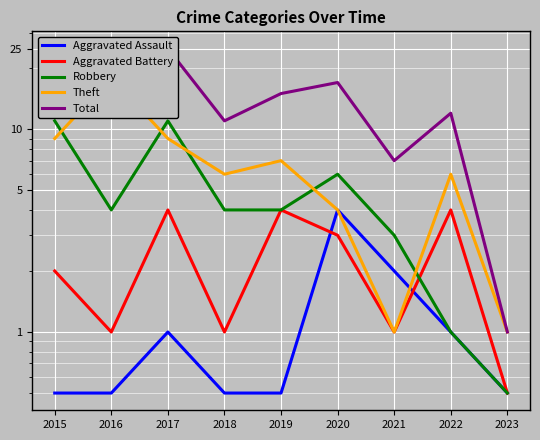

Is this an area chart (filled region under the line)?

No